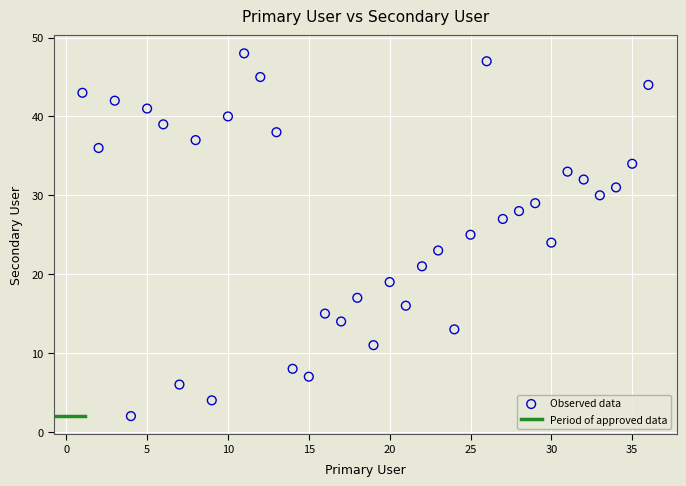

What is the range of X values (max minus min)?

35